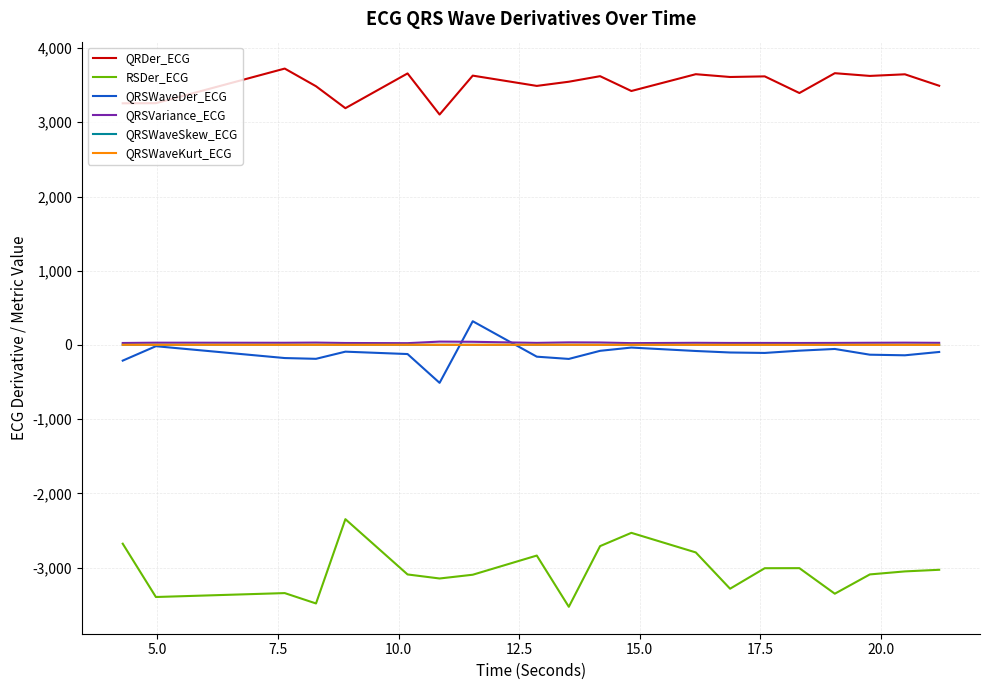

What is the maximum value for RSDer_ECG?

-2346.8